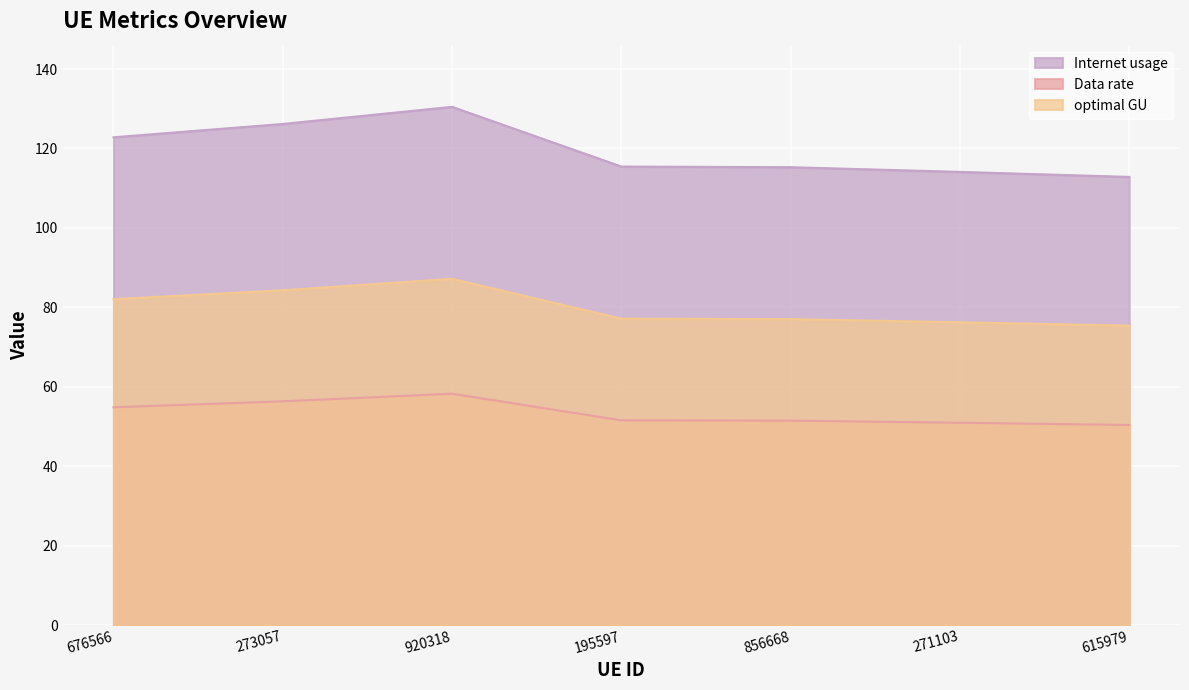

At which category does the chart reach its peak across all series?

920318